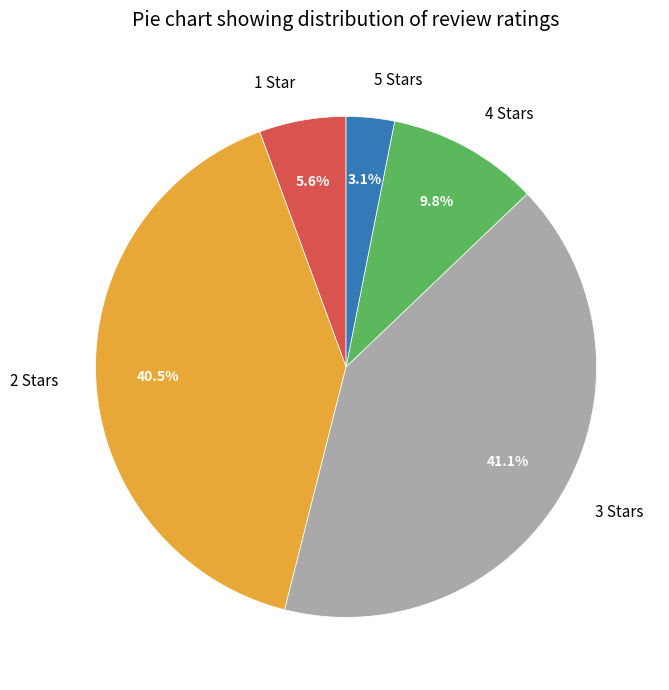

Approximately how many times larger is the value at 2 Stars compared to 1 Star?

7.2